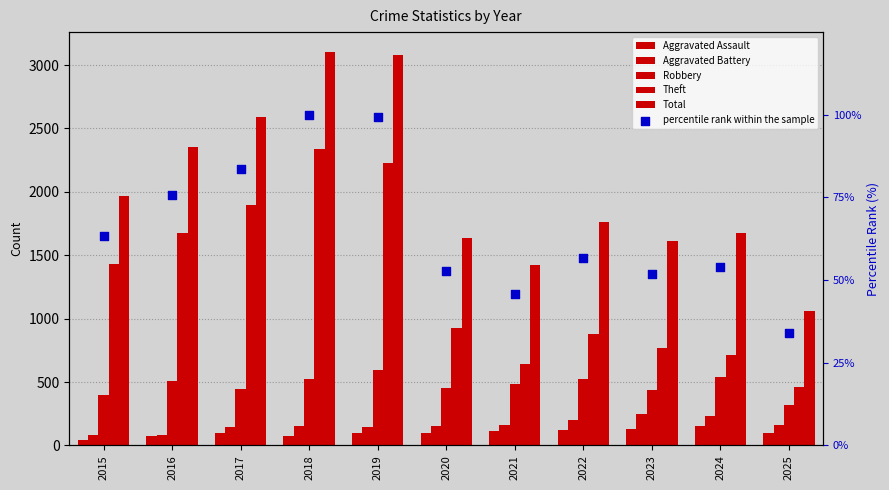

What is the total value across all series at 2015?

3983.4